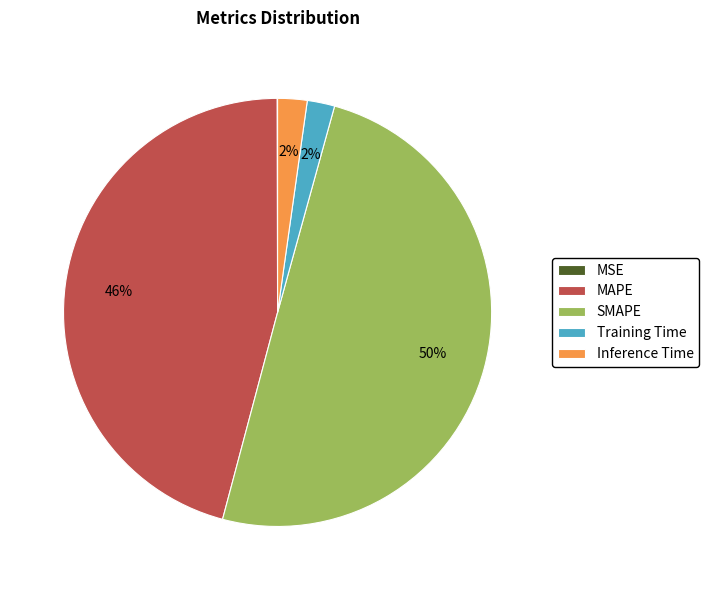

Is MAPE the majority of the pie?

No